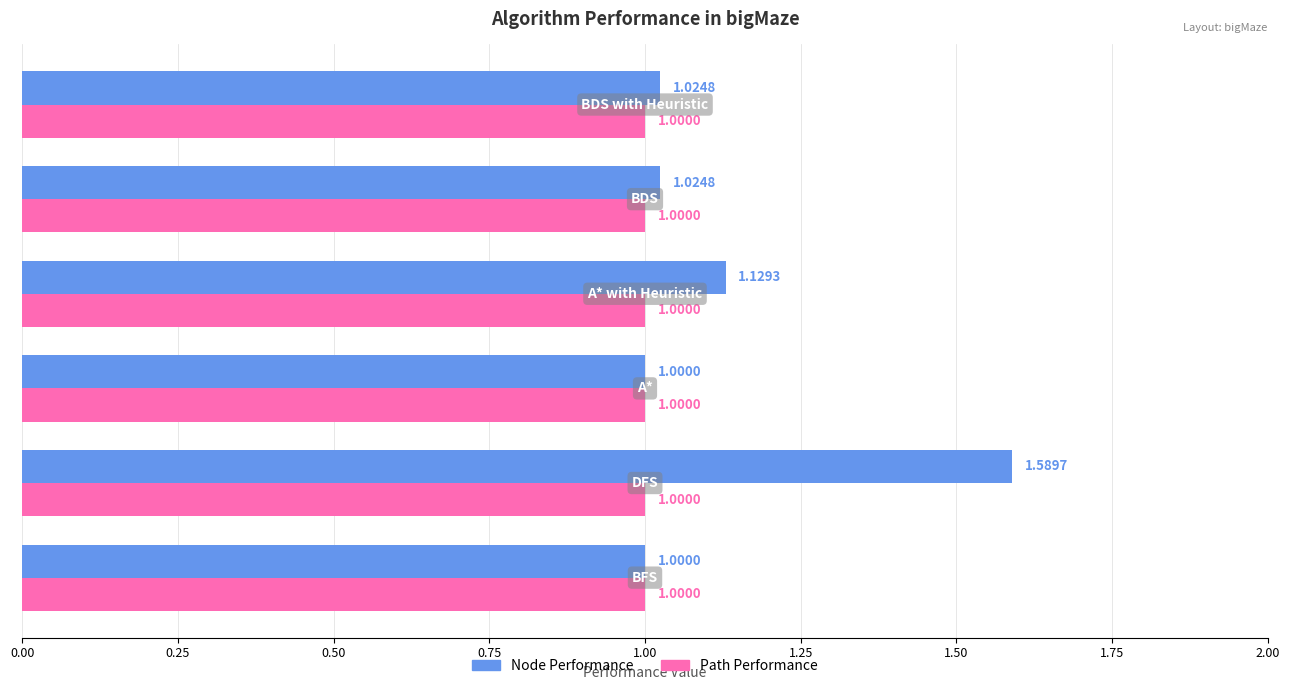

Which series has the largest total across all categories?

Node Performance